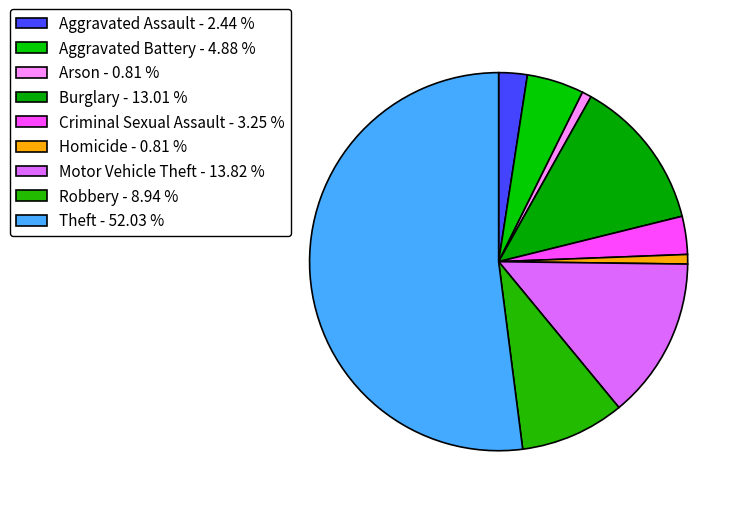

What percentage is the Aggravated Battery slice, to the nearest percent?

5%